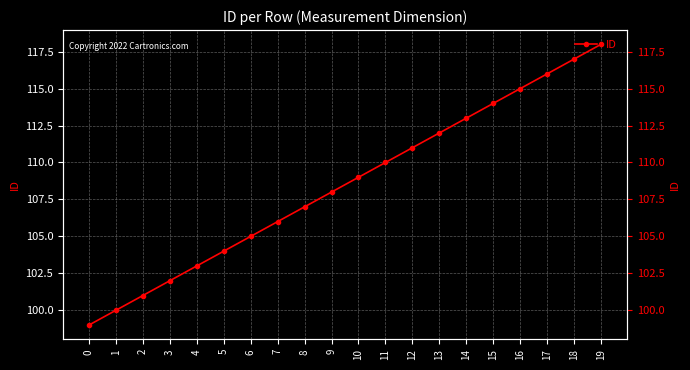

At which label does the data first exceed 109?

11